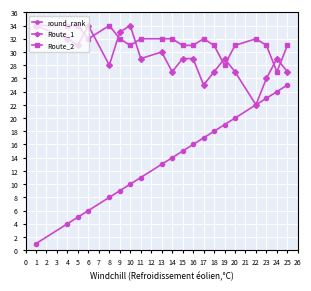

List the labels in order of round_rank value, largest first.

25, 24, 23, 22, 20, 19, 18, 17, 16, 15, 14, 13, 11, 10, 9, 8, 6, 5, 4, 1